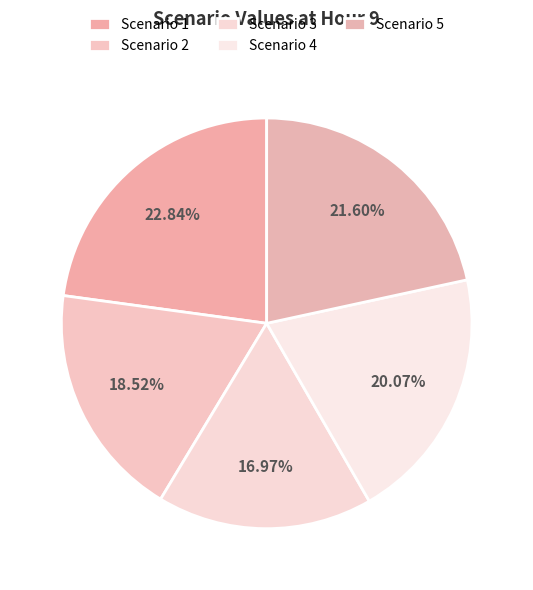

To the nearest percent, what percentage of the pie is Scenario 3?

17%